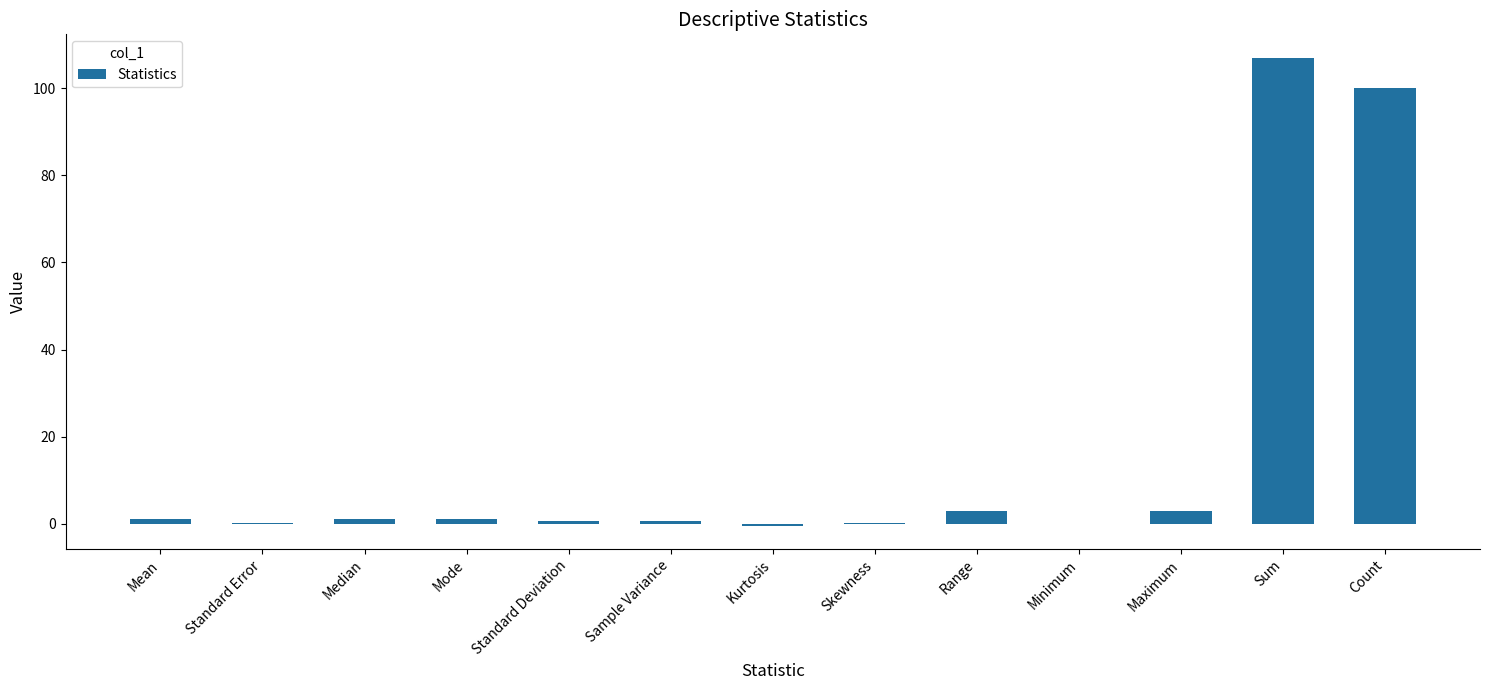

What is the greatest value displayed?

107.0